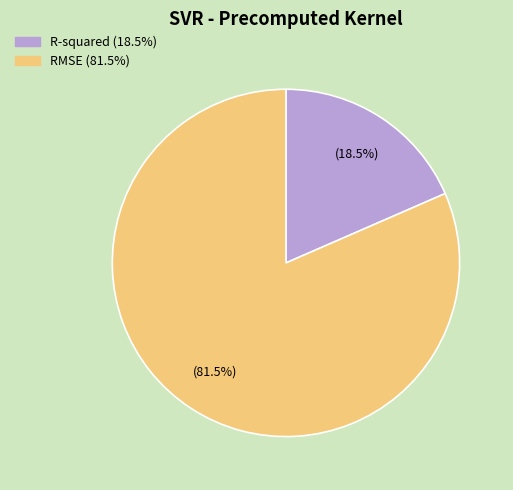

Combined, do R-squared and RMSE account for over 50%?

Yes